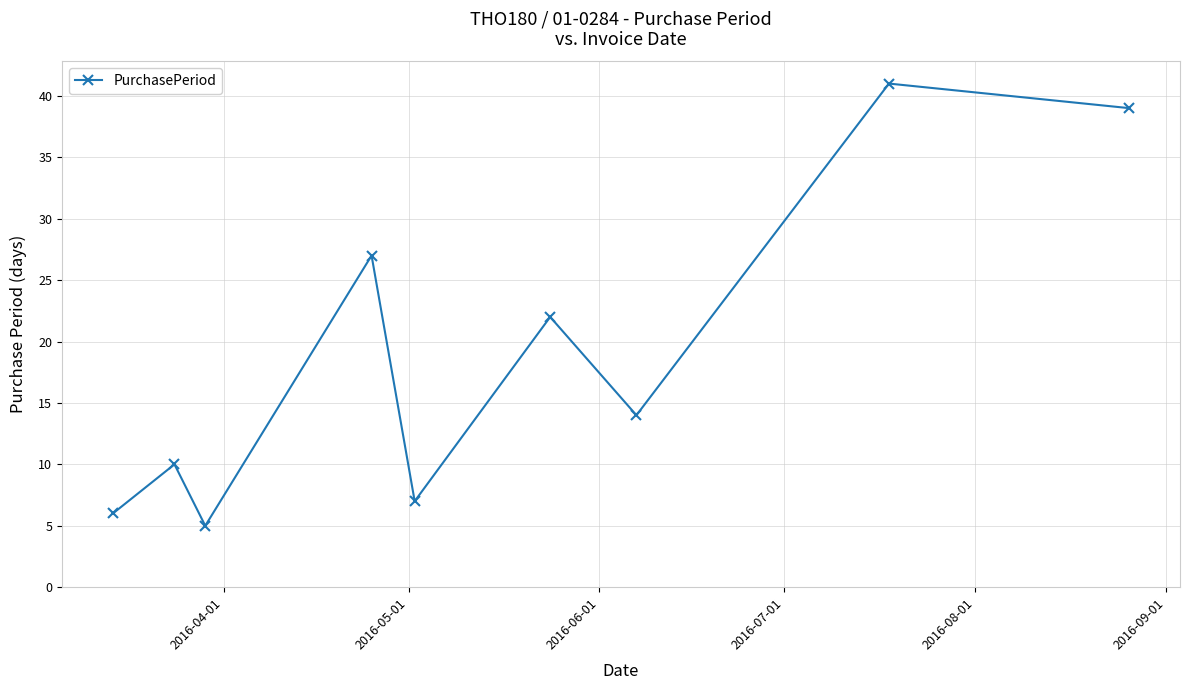

How many points are higher than both their immediate neighbors (excluding endpoints)?

4